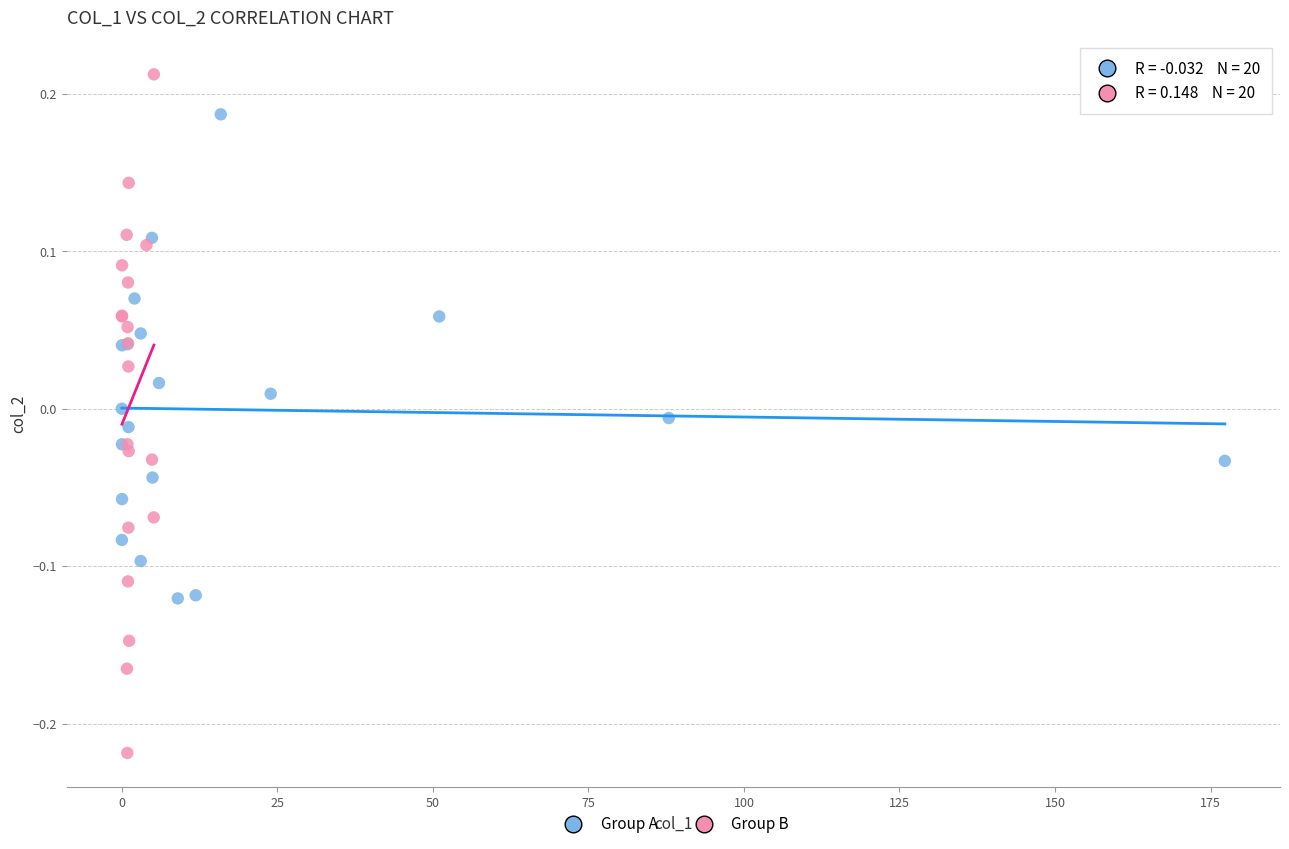

Which series reaches the minimum Y coordinate?

Group B